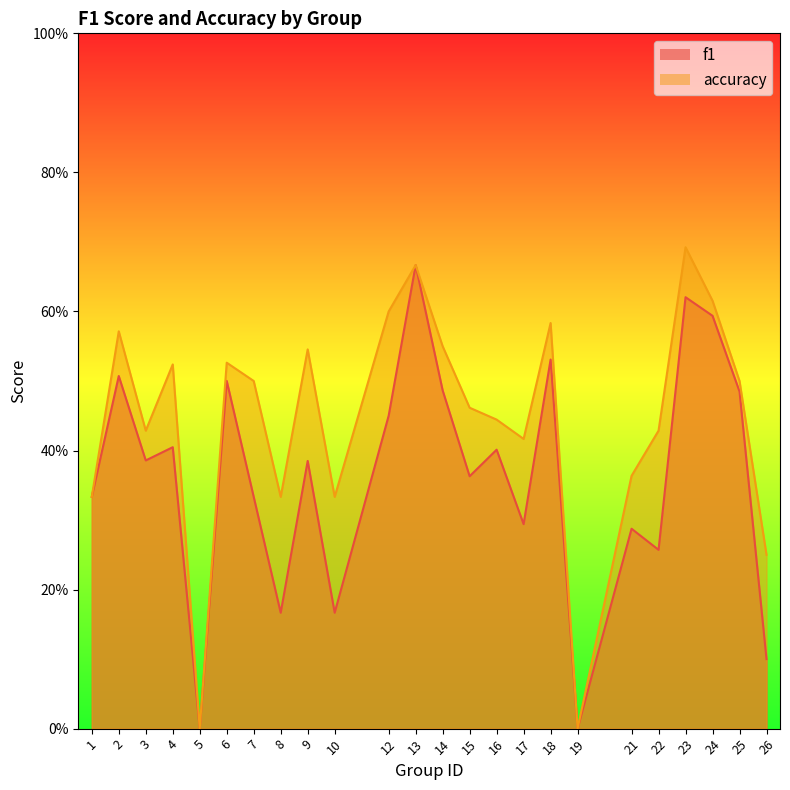

What are all the series names shown in the legend?

f1, accuracy